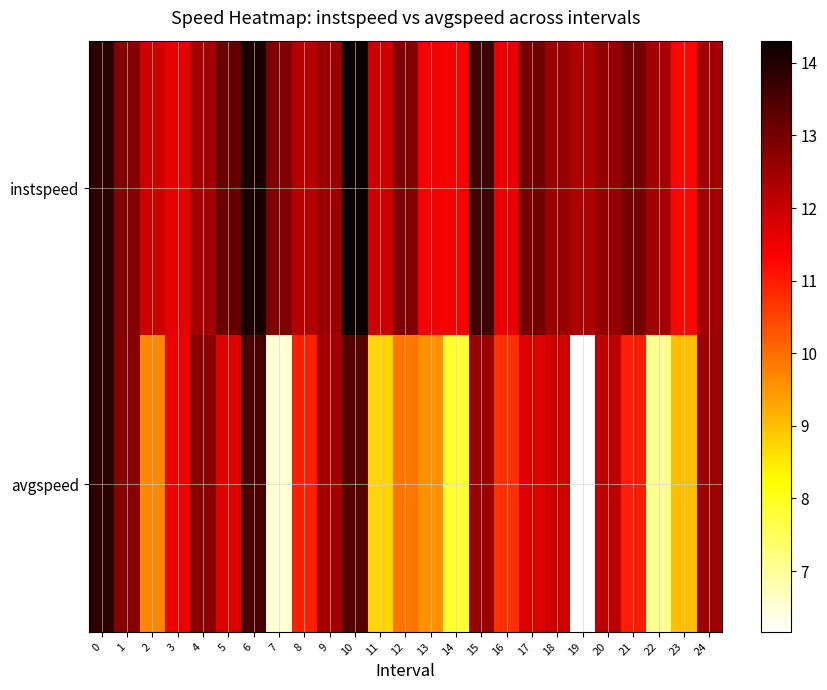

Between 13 and 3, which is larger?

3